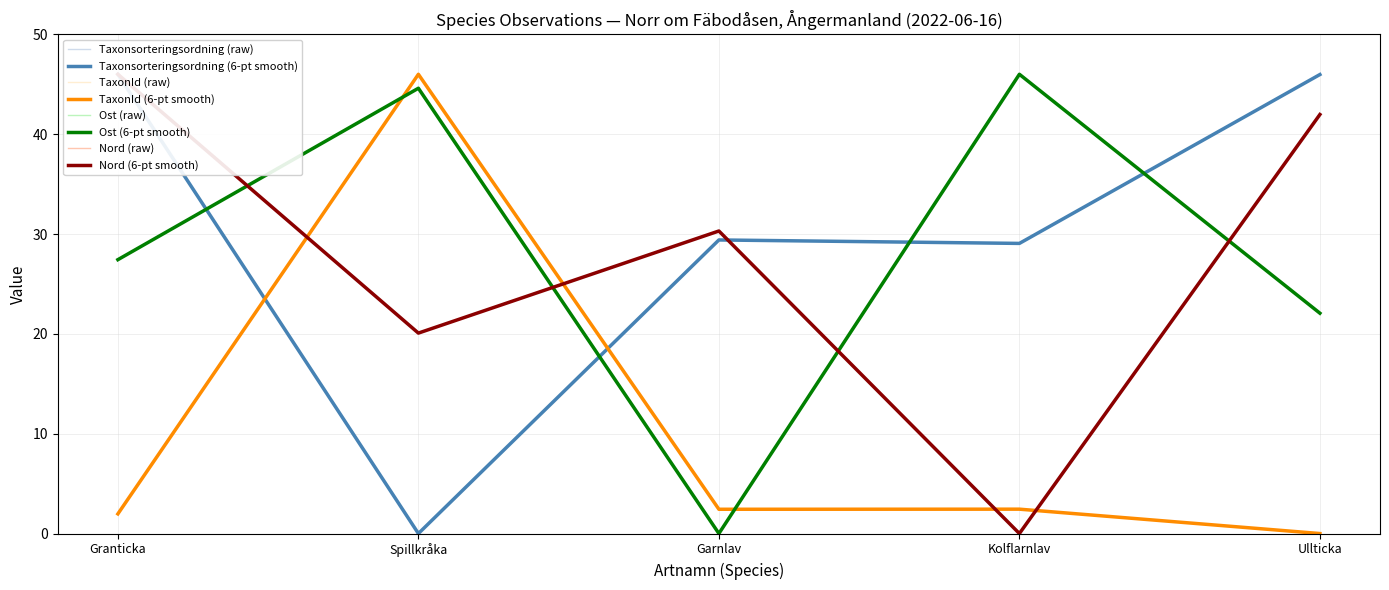

At which category does Taxonsorteringsordning reach its first local valley?

Spillkråka